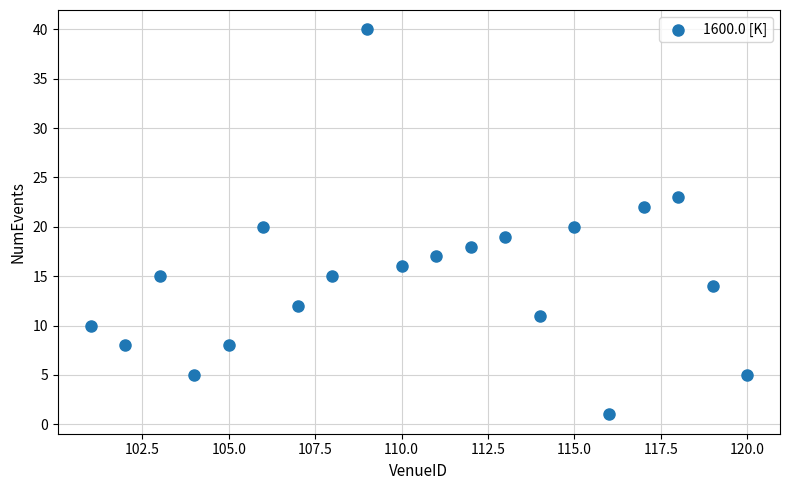

What is the range of Y values (max minus min)?

39